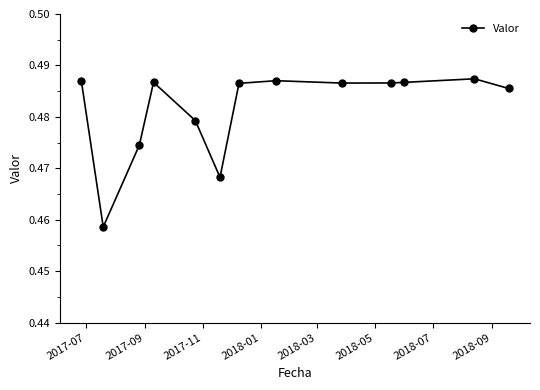

Count the values in the range 0 to 1.

13